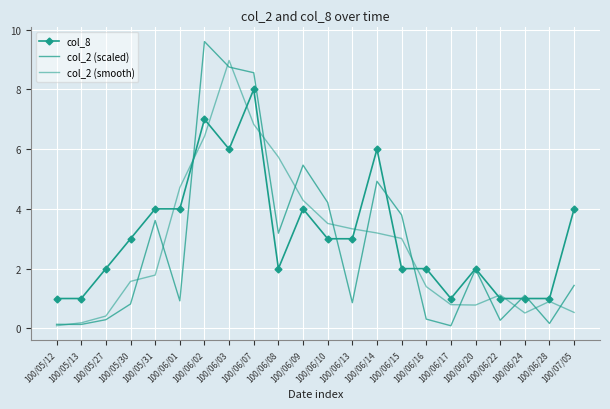

True or false: col_2 (smooth) has more than 0 points higher than both neighbors.

True